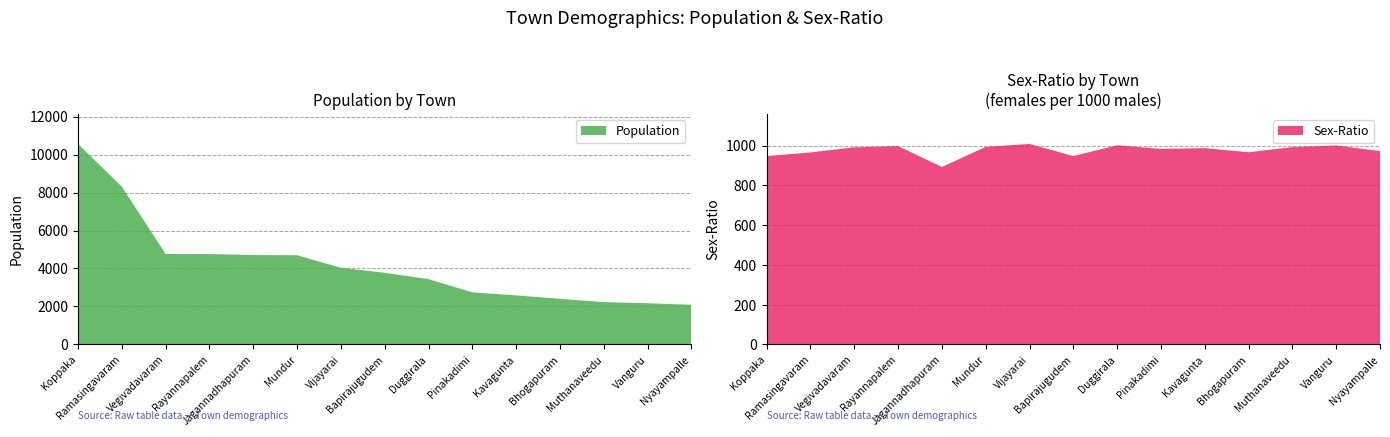

Reading right to left, extract all data points from this chart.

Population: 2090	2170	2227	2404	2583	2744	3438	3774	4038	4698	4706	4758	4763	8308	10560
Sex-Ratio: 972	1000	992	966	987	983	1001	947	1008	993	892	997	991	965	947